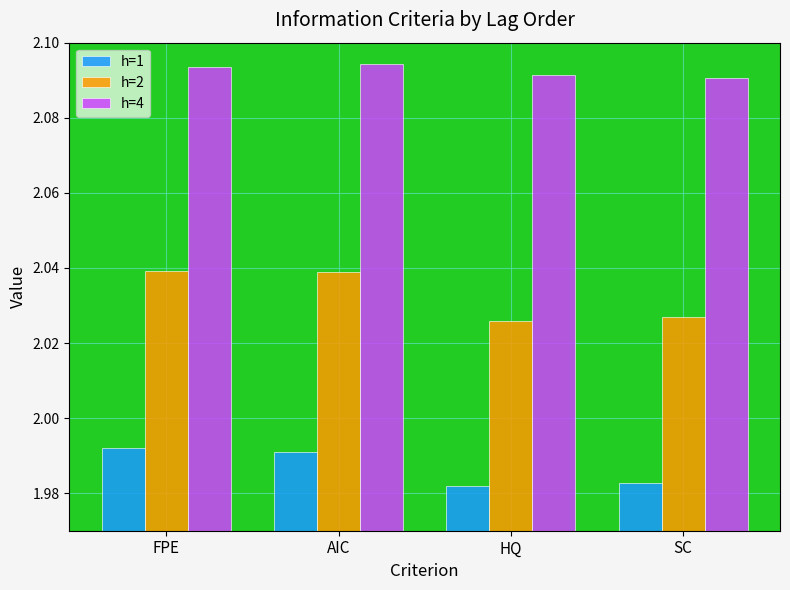

What is the total value across all series at FPE?

6.1